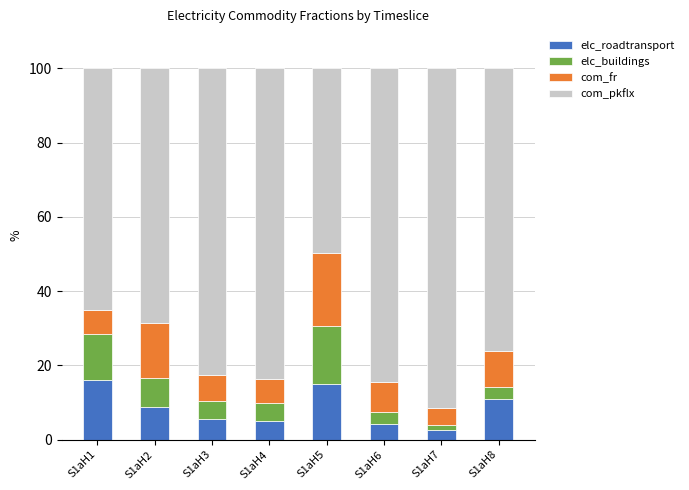

What is the sum of the elc_roadtransport values at S1aH8 and S1aH5?

26.0